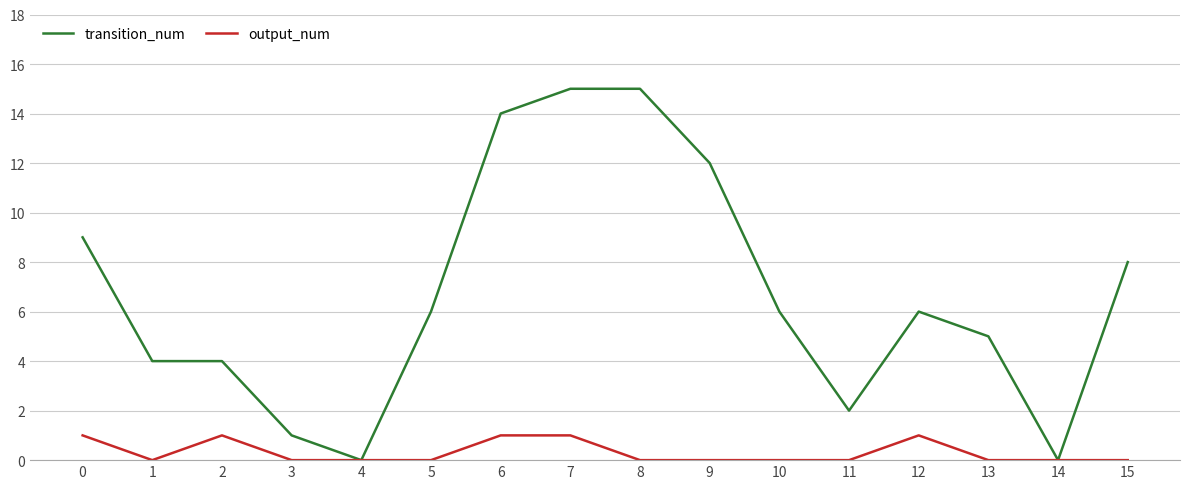

Reading left to right, transcribe all the data shown in this chart.

transition_num: 0=9	1=4	2=4	3=1	4=0	5=6	6=14	7=15	8=15	9=12	10=6	11=2	12=6	13=5	14=0	15=8
output_num: 0=1	1=0	2=1	3=0	4=0	5=0	6=1	7=1	8=0	9=0	10=0	11=0	12=1	13=0	14=0	15=0